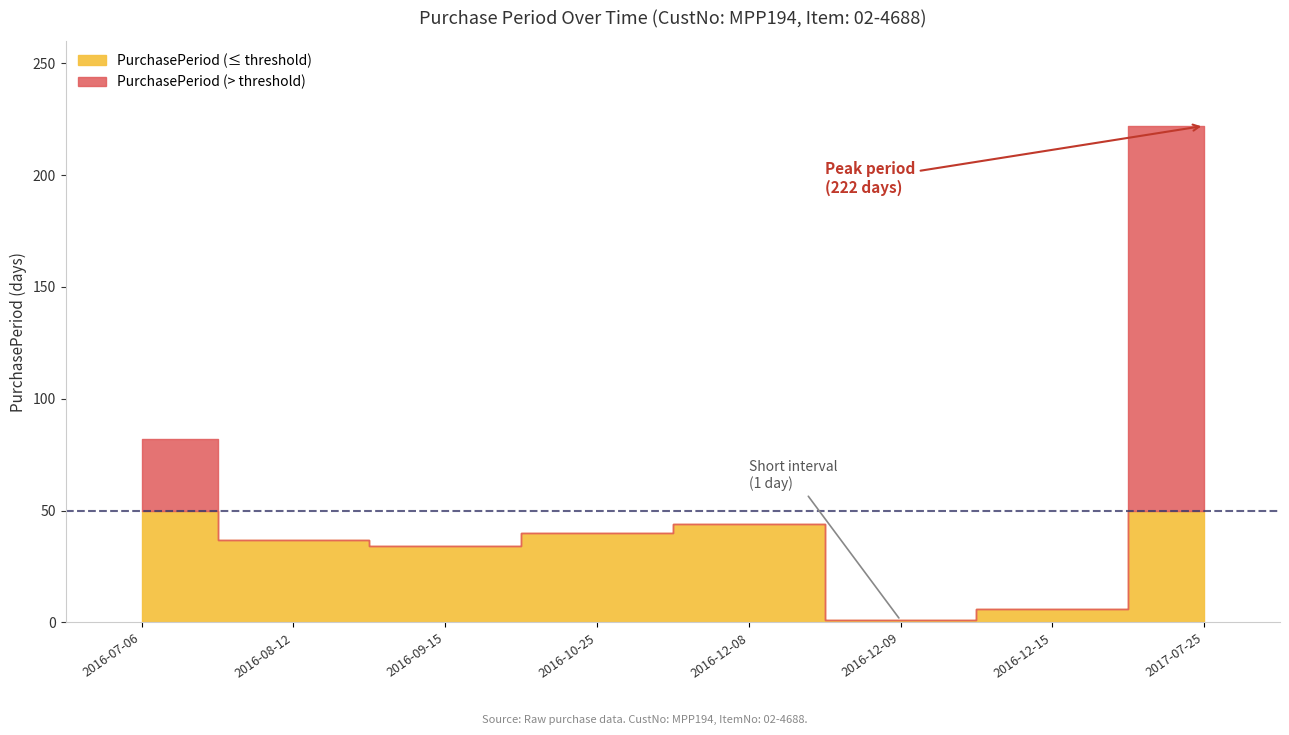

How many lines are shown in the chart?

1